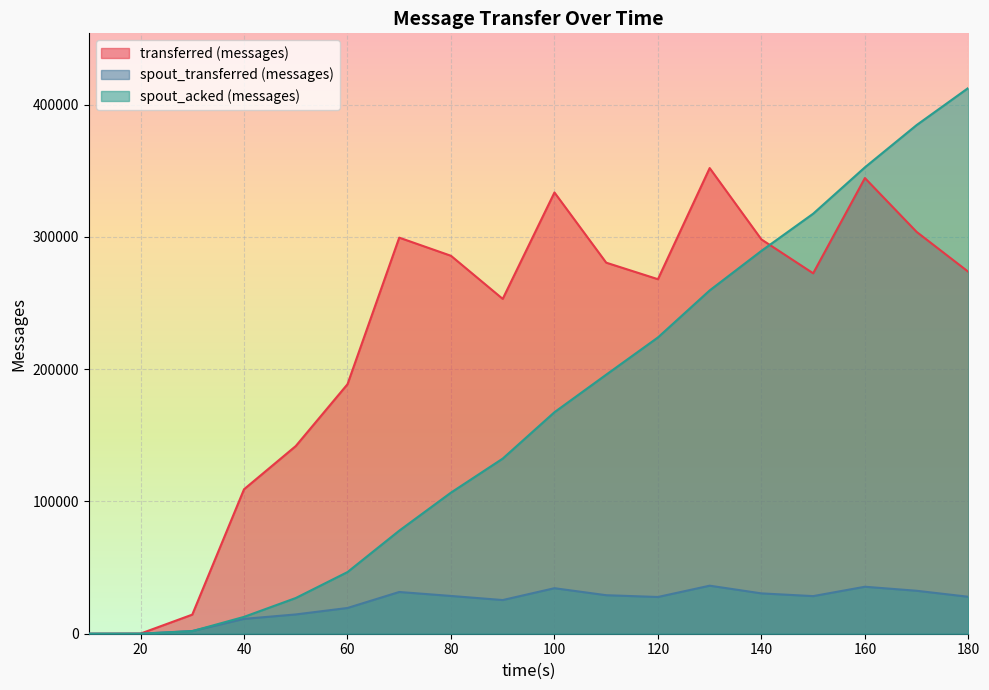

Is it true that transferred (messages) equals 447439 at 100?

False